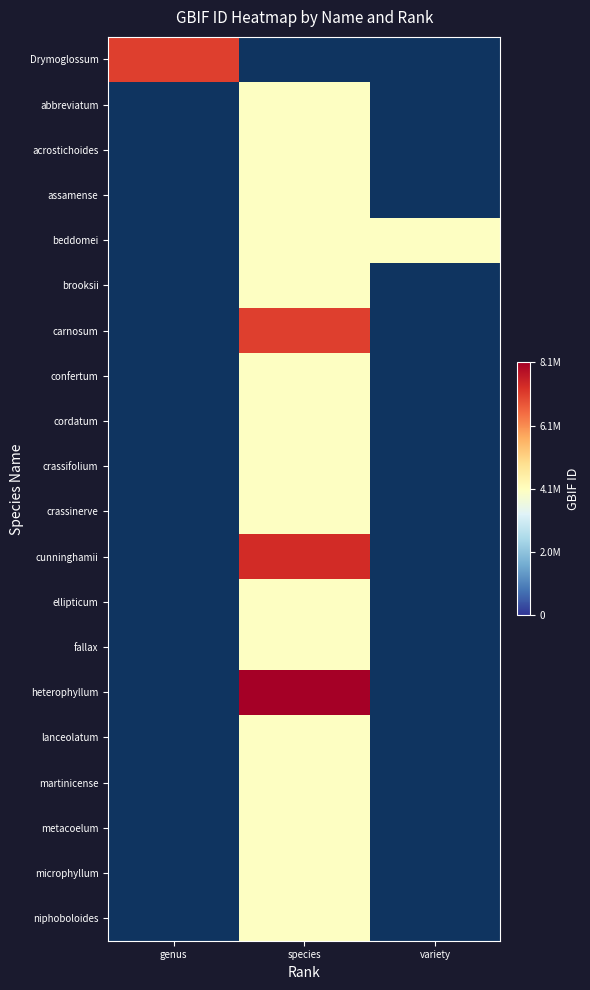

What is the smallest value displayed?

4025935.0